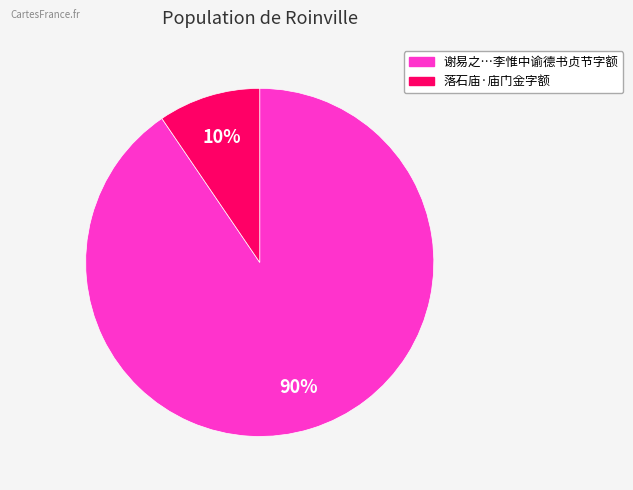

Does any single category account for the majority?

Yes